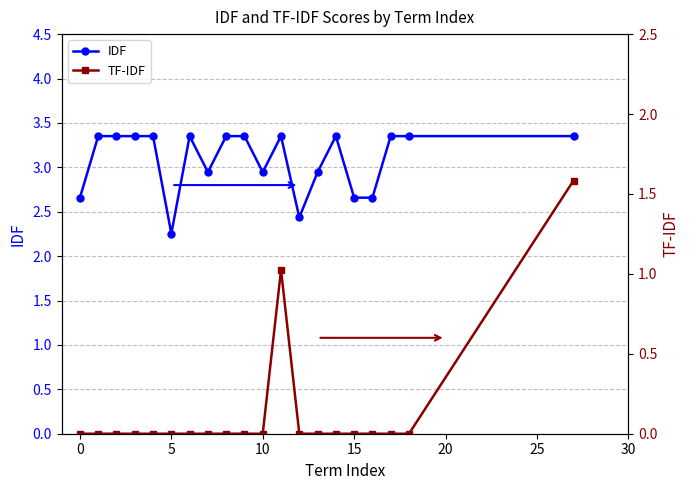

List the series in order of their overall mean, highest first.

IDF, TF-IDF